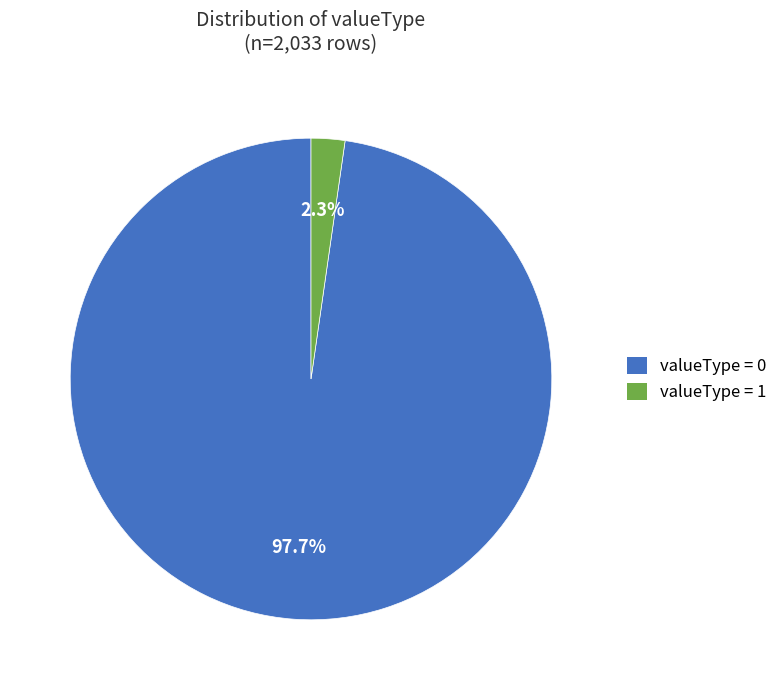

Does any single category account for the majority?

Yes